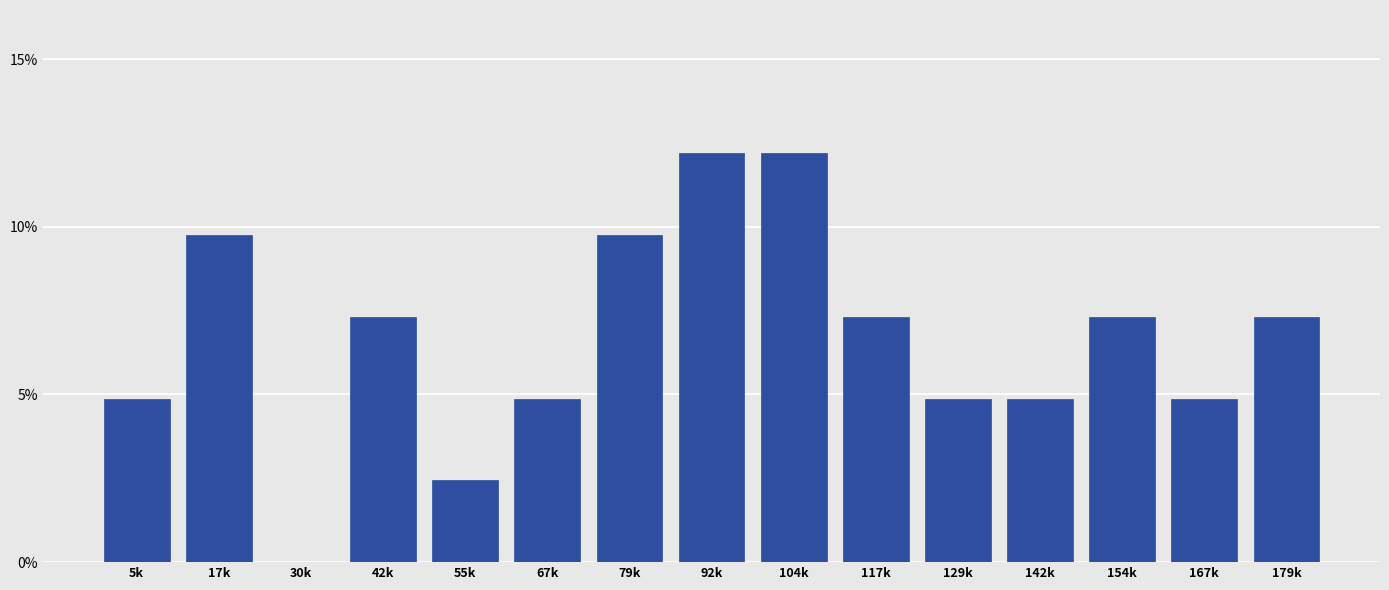

Reading left to right, extract all data points from this chart.

5k=4.9	17k=9.8	30k=0.0	42k=7.3	55k=2.4	67k=4.9	79k=9.8	92k=12.2	104k=12.2	117k=7.3	129k=4.9	142k=4.9	154k=7.3	167k=4.9	179k=7.3